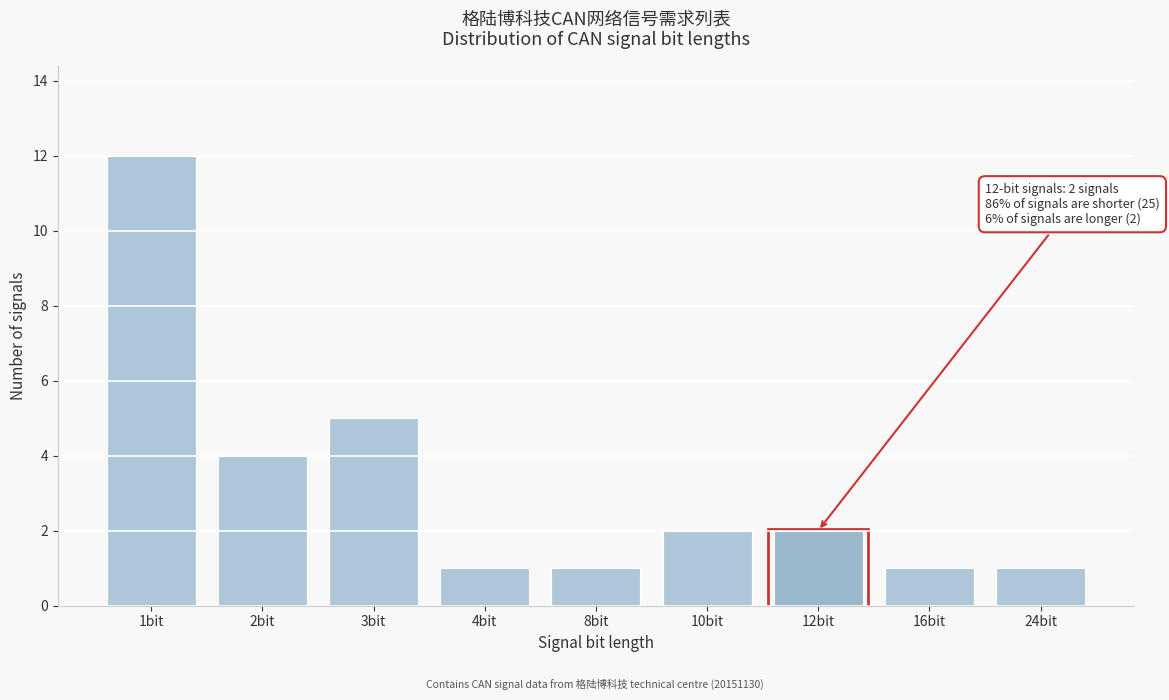

Reading left to right, transcribe all the data shown in this chart.

1bit=12	2bit=4	3bit=5	4bit=1	8bit=1	10bit=2	12bit=2	16bit=1	24bit=1